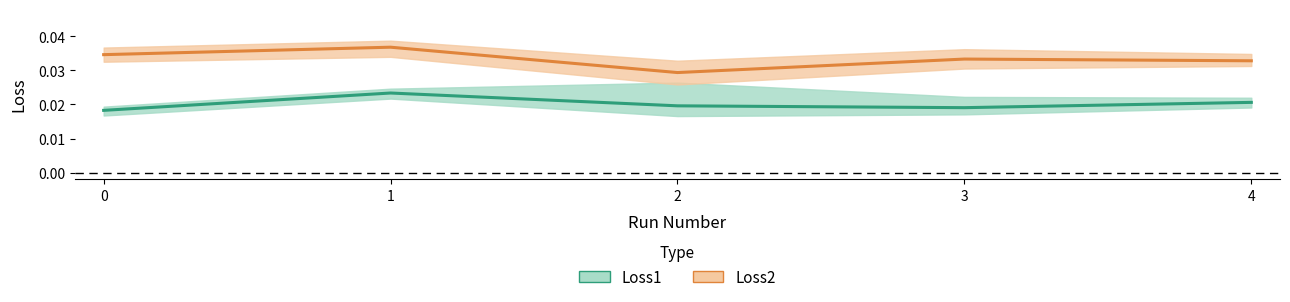

The Loss2 (mean) series shows 0.0 at 1. True or false?

False